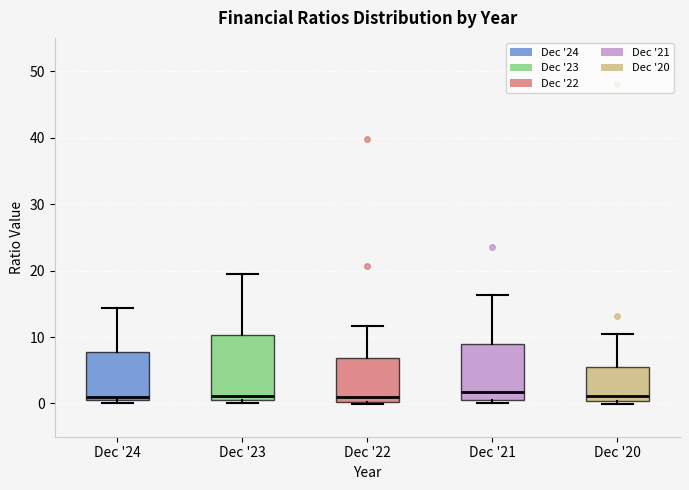

Where is the upper edge of the box for Dec '21 on the y-axis? The values are not printed on the chart, so give them approximately, as read against the axis.

9